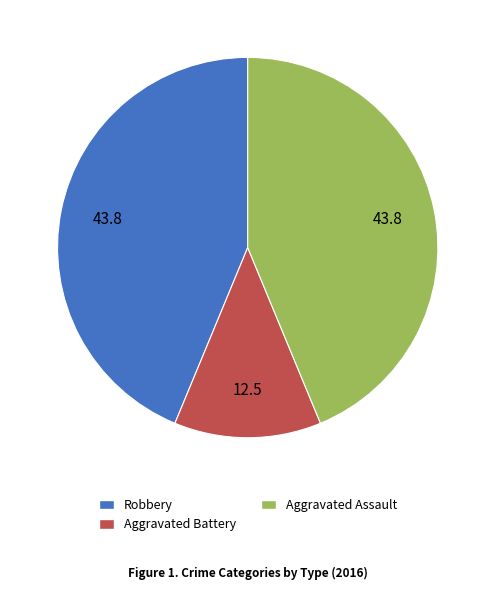

Does Aggravated Assault represent more than half of the total?

No